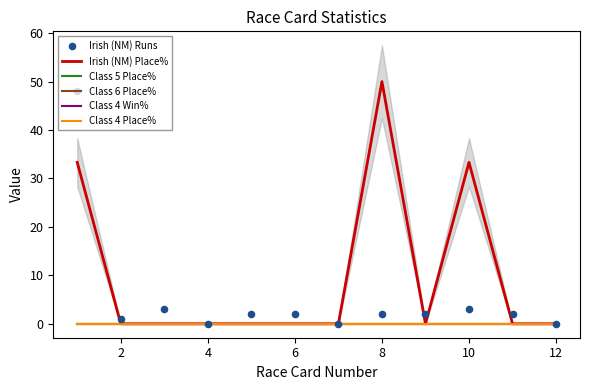

Which series contains the highest Y value?

Irish (NM) Place%